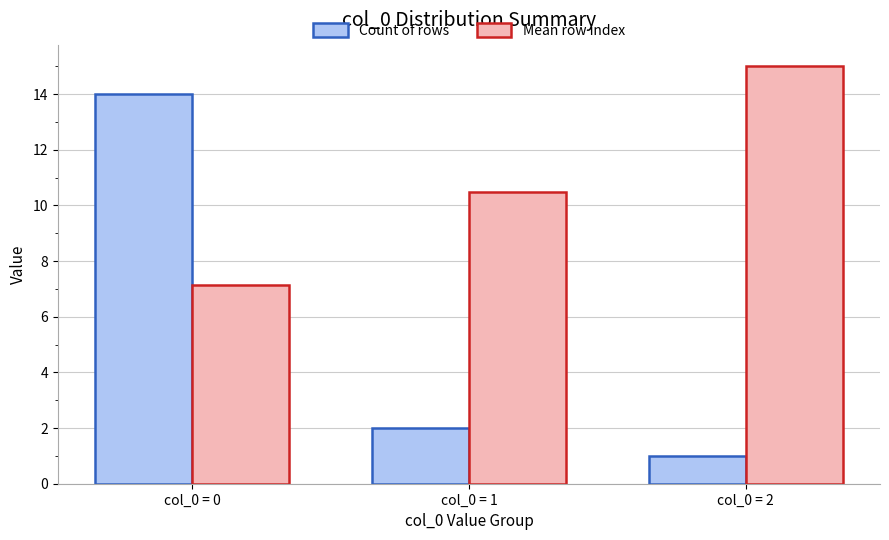

Which label corresponds to the largest value in the chart?

col_0 = 2